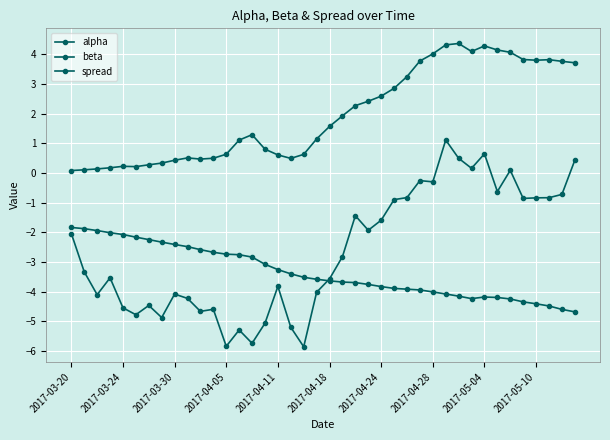

How many interior local peaks does the beta series have?

1